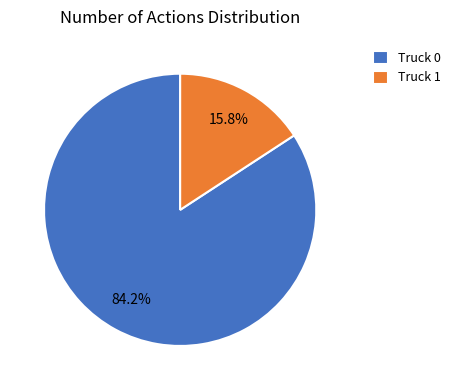

Which has a higher value, Truck 1 or Truck 0?

Truck 0